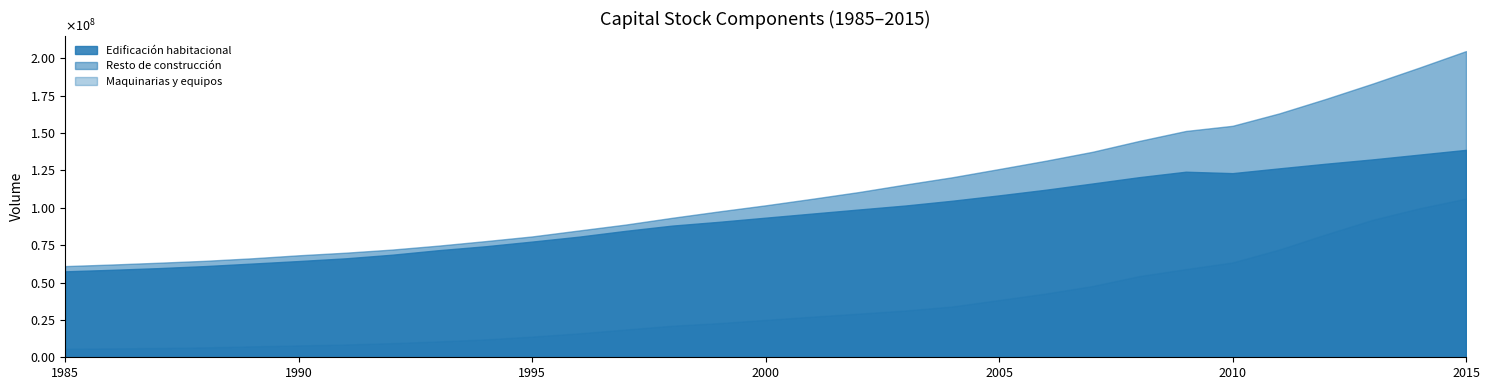

Which series changed the most between 1997 and 2006?

Resto de construcción